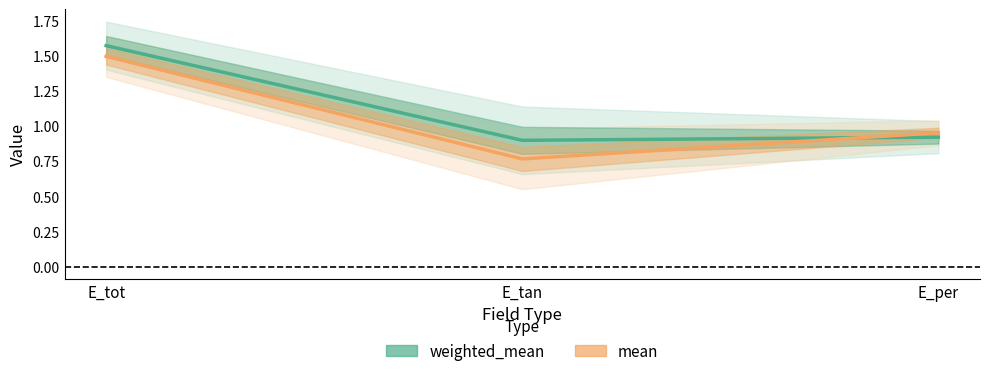

Which series has the largest range (max minus min)?

mean